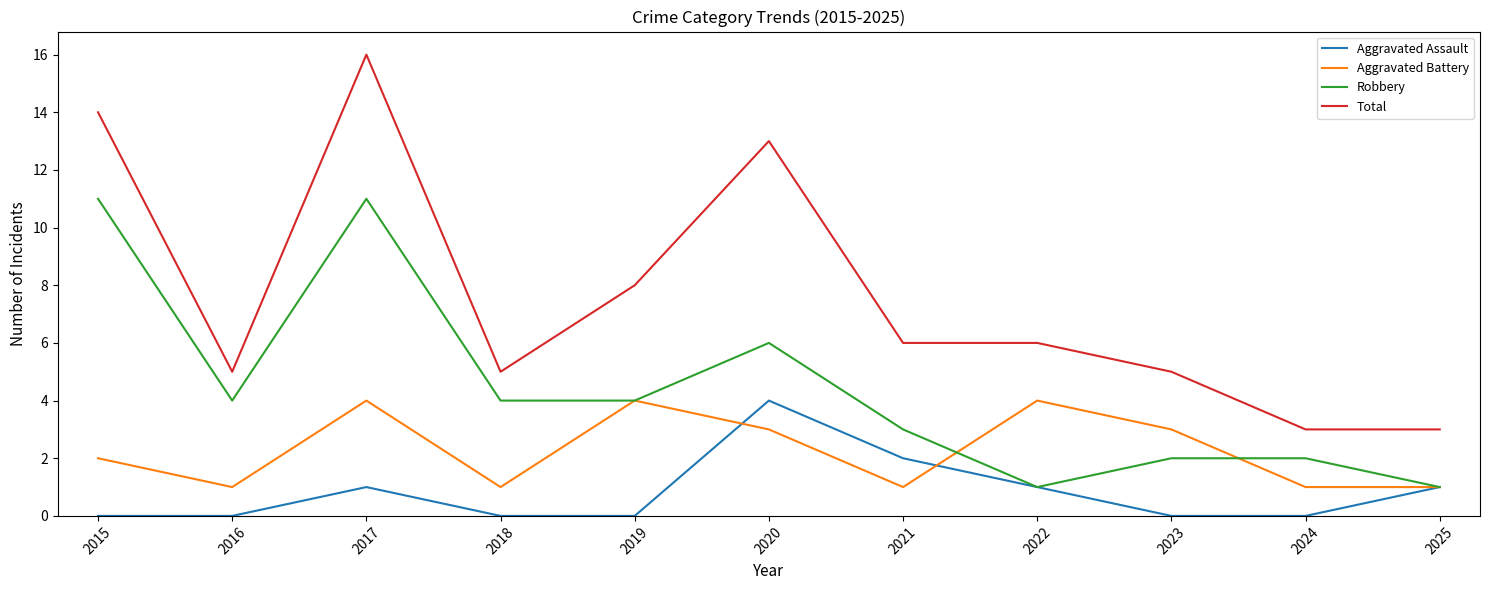

Is the value of Aggravated Battery at 2016 greater than the value of Aggravated Assault at 2019?

Yes